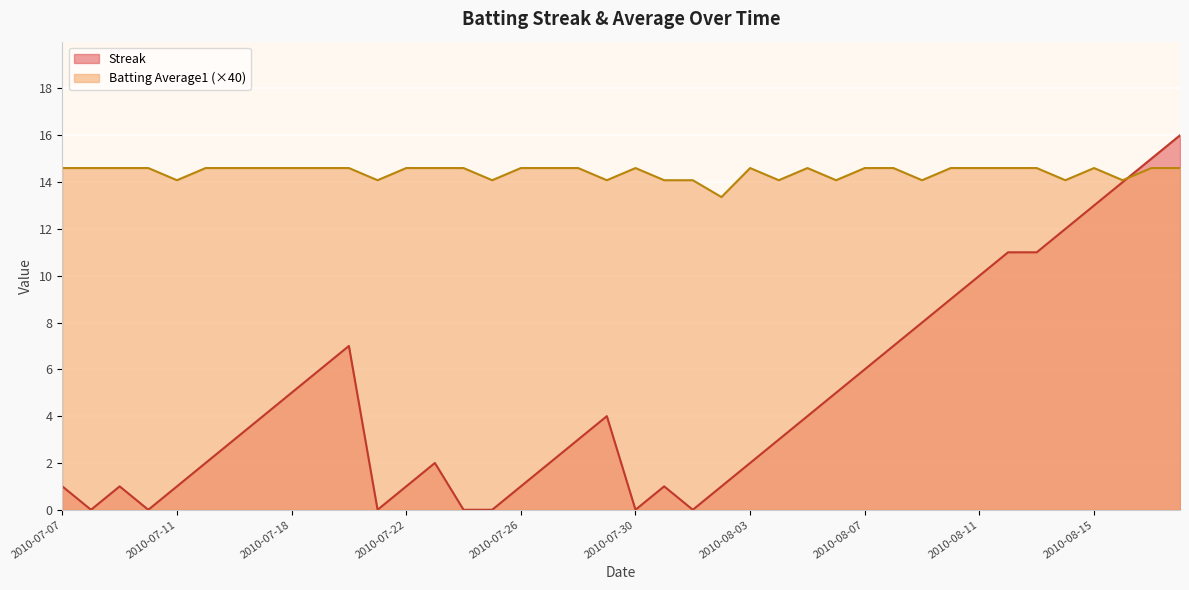

At how many categories does at least one series exceed 1?

40